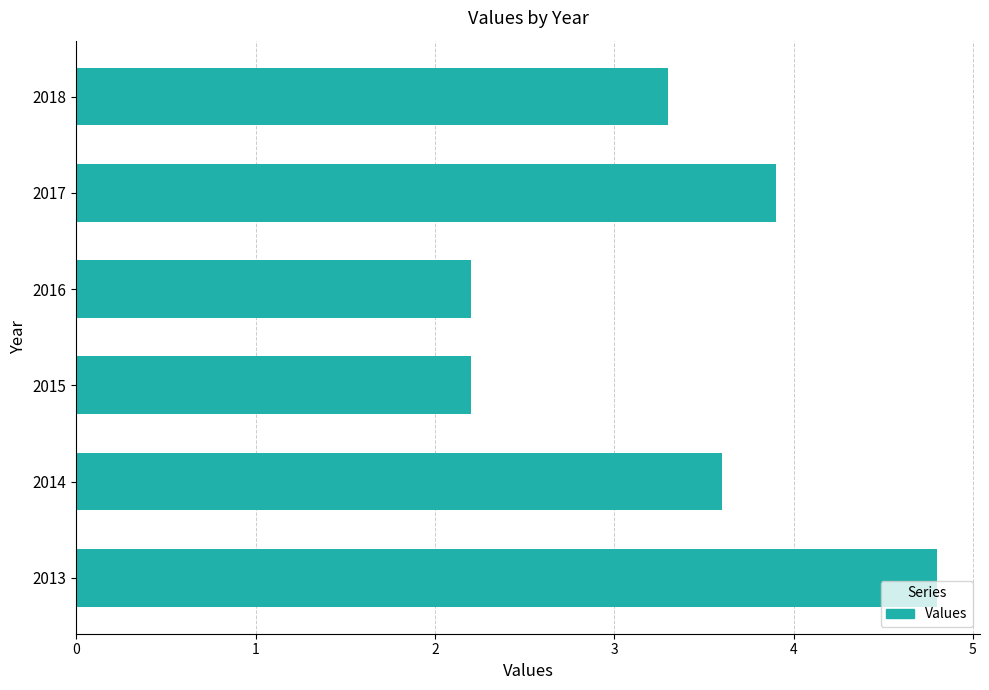

Count the number of data series in this chart.

1